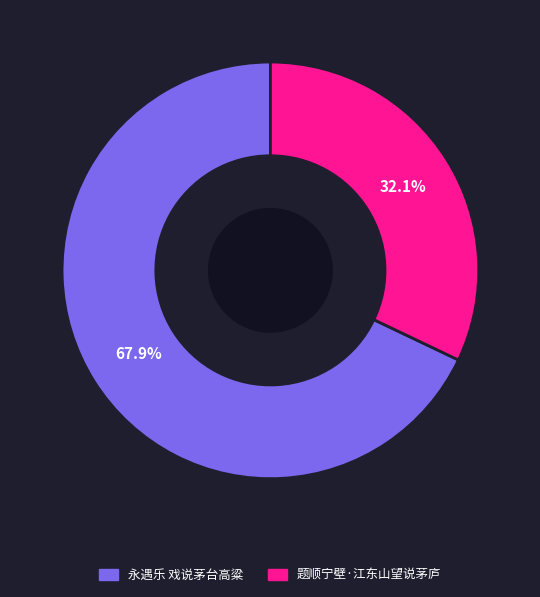

Which has a higher value, 永遇乐 戏说茅台高粱 or 题顺宁壁·江东山望说茅庐?

永遇乐 戏说茅台高粱